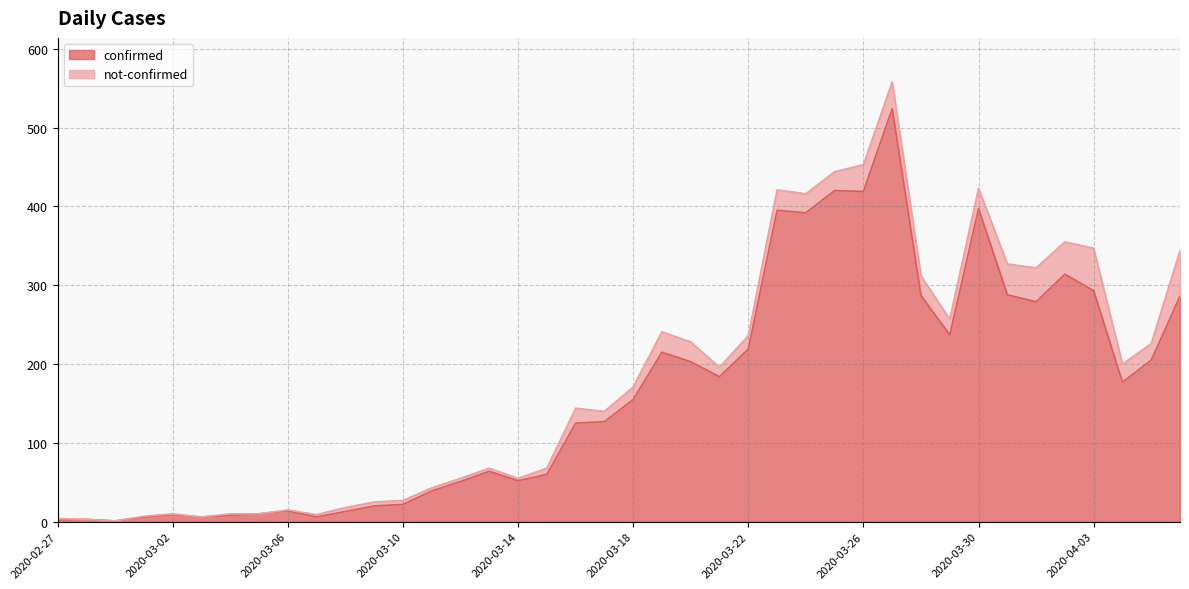

Which category has the lowest value across all series?

2020-02-29